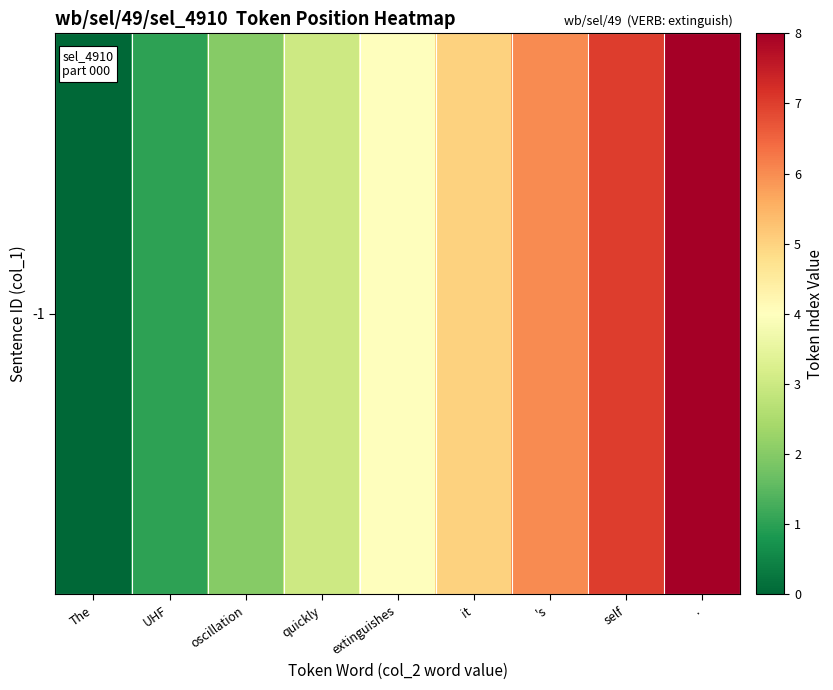

Count the values in the range 2 to 6.

5